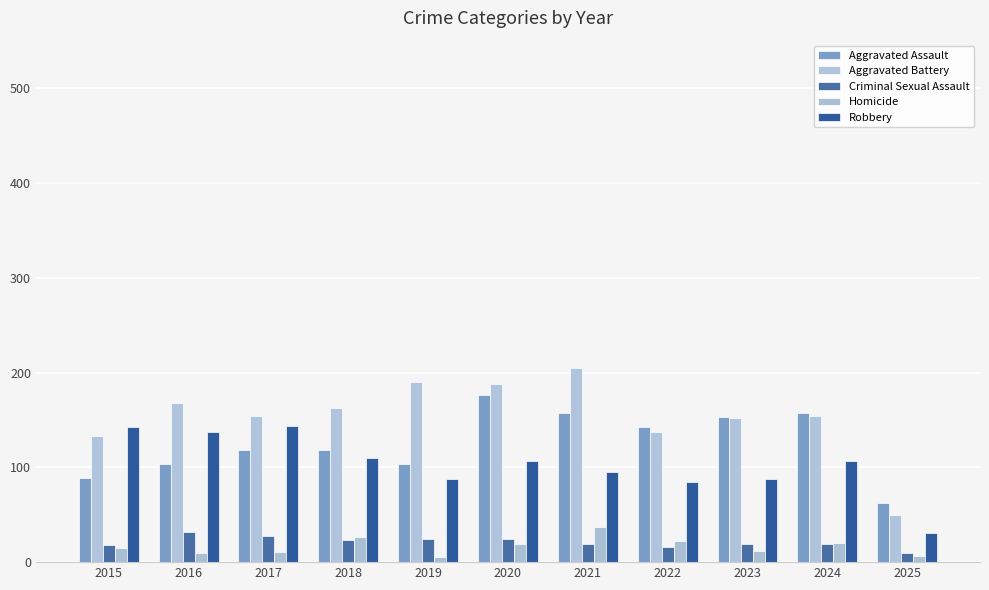

List the series in order of their peak value, highest first.

Aggravated Battery, Aggravated Assault, Robbery, Homicide, Criminal Sexual Assault